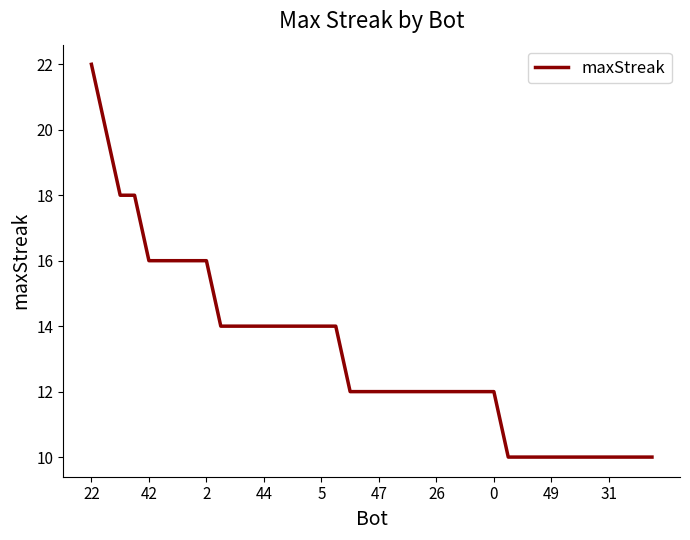

Reading left to right, transcribe all the data shown in this chart.

22	20	18	18	16	16	16	16	16	14	14	14	14	14	14	14	14	14	12	12	12	12	12	12	12	12	12	12	12	10	10	10	10	10	10	10	10	10	10	10